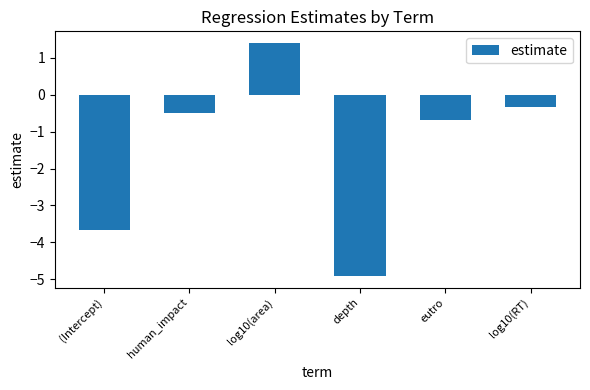

Reading left to right, transcribe all the data shown in this chart.

(Intercept)=-3.7	human_impact=-0.5	log10(area)=1.4	depth=-4.9	eutro=-0.7	log10(RT)=-0.3